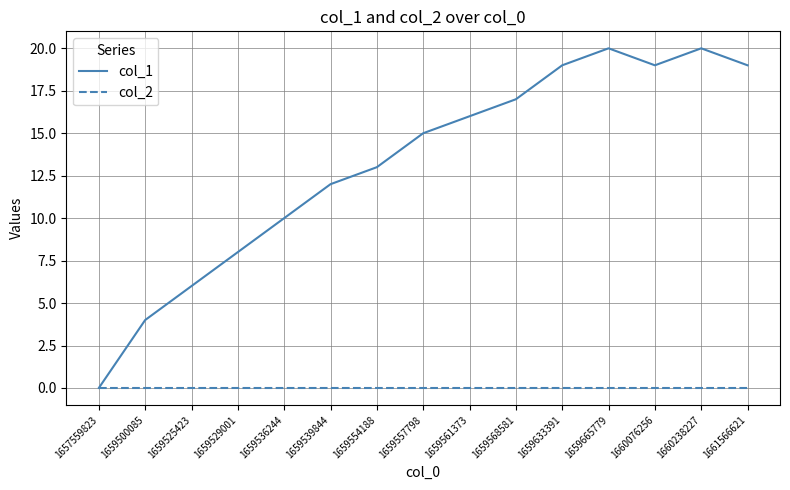

Is it true that col_2 equals 0 at 1660238227?

True